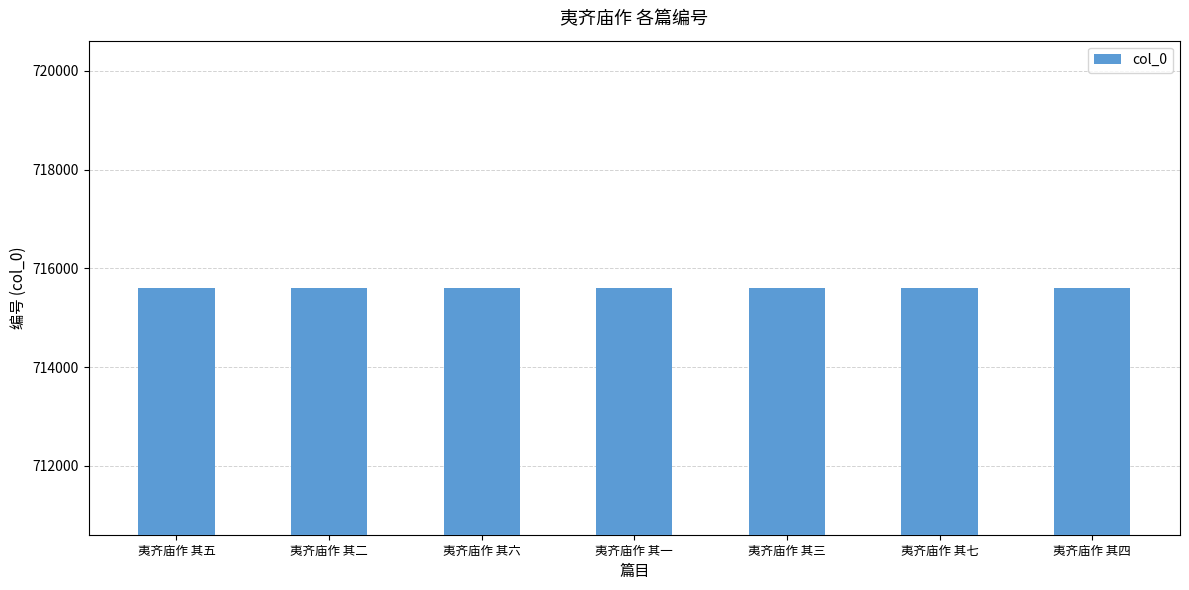

What is the ratio of the value at 夷齐庙作 其三 to the value at 夷齐庙作 其二?

1.0